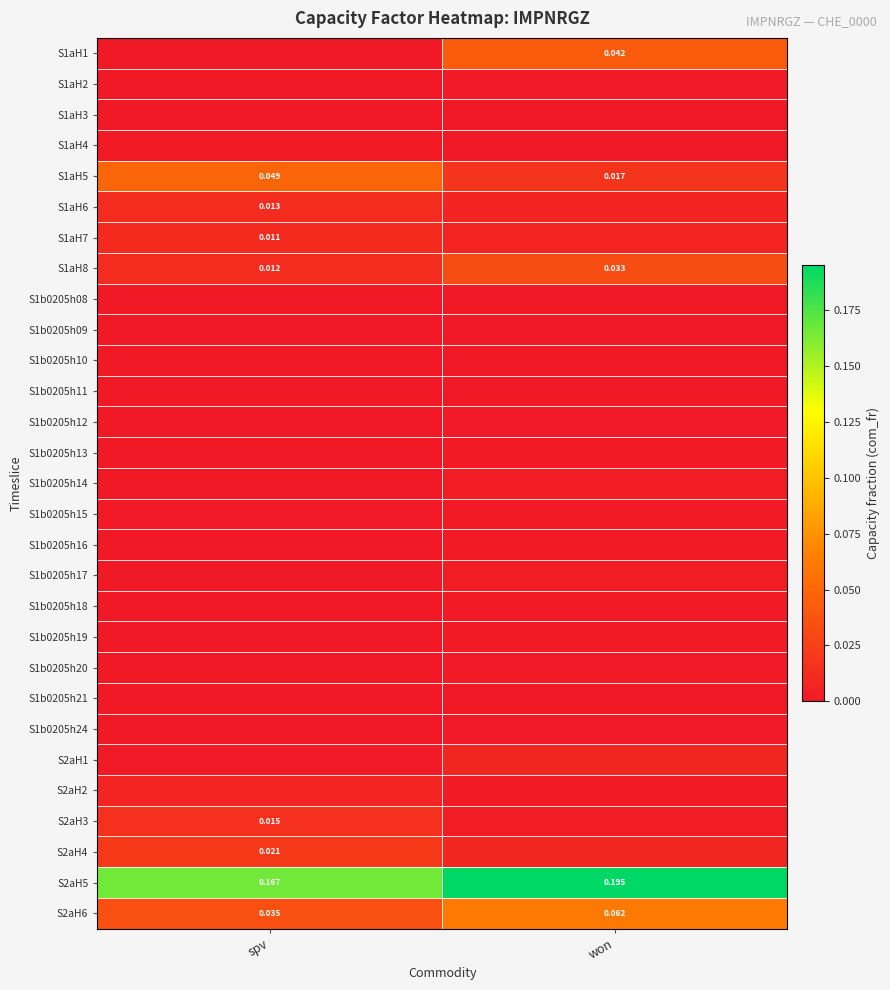

List the labels in order of S1aH5 value, smallest first.

won, spv